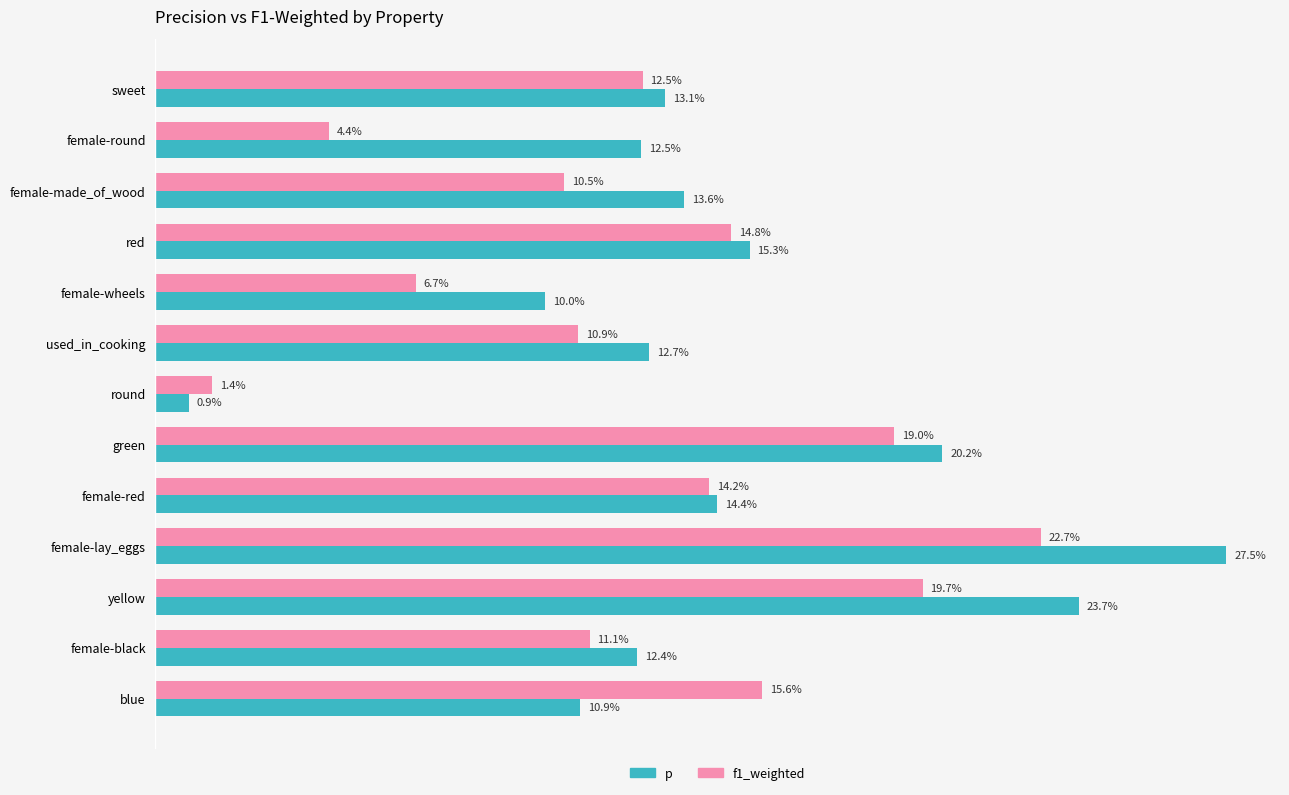

What are all the series names shown in the legend?

p, f1_weighted